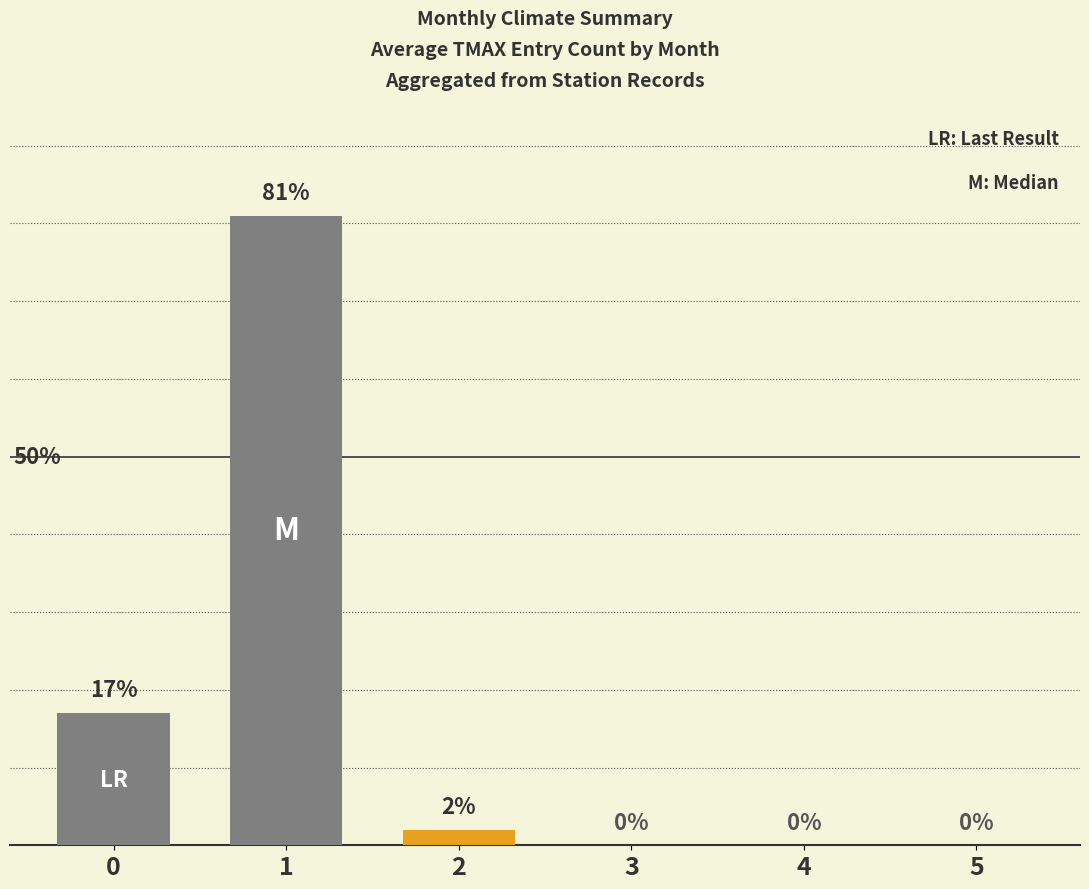

Rank the categories by value from highest to lowest.

1, 0, 2, 3, 4, 5